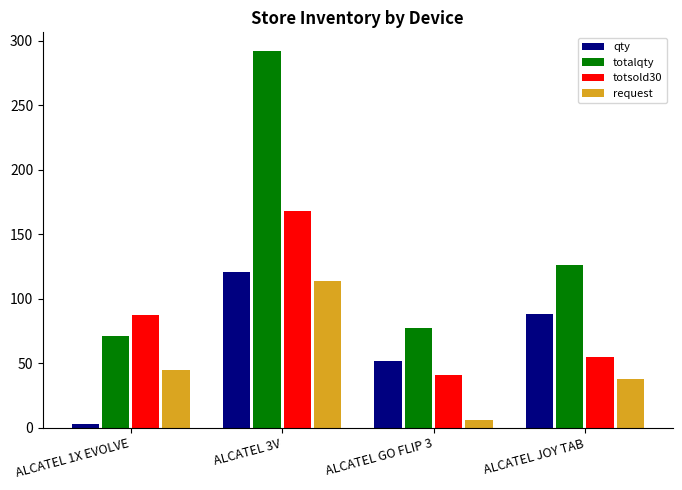

What is the maximum value shown in the chart?

292